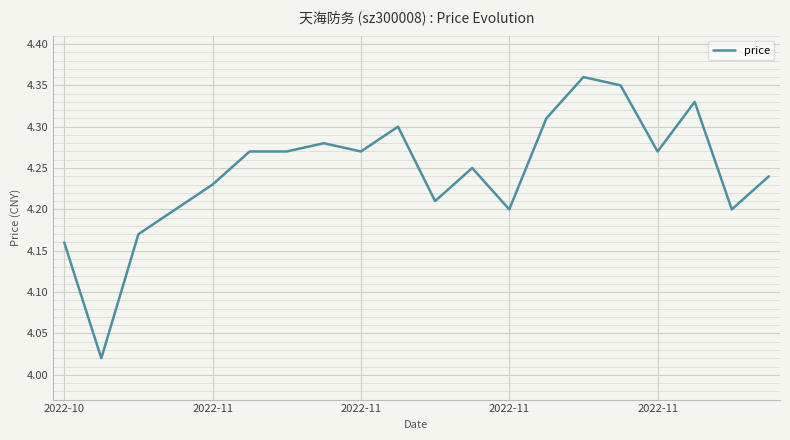

Reading left to right, what are all the values shown in this chart?

4.2	4.0	4.2	4.2	4.2	4.3	4.3	4.3	4.3	4.3	4.2	4.2	4.2	4.3	4.4	4.3	4.3	4.3	4.2	4.2